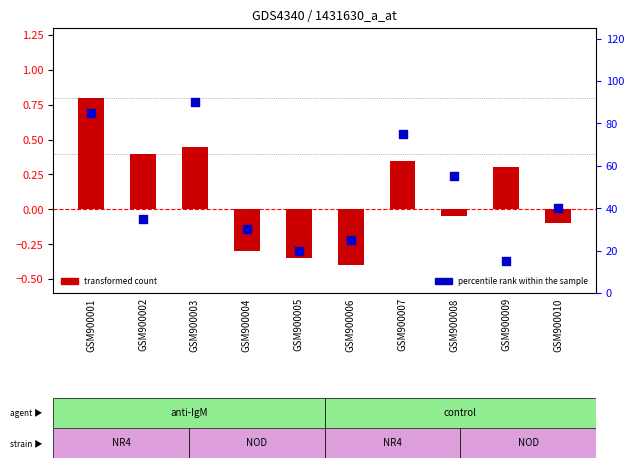

Which series contains the highest Y value?

percentile rank within the sample